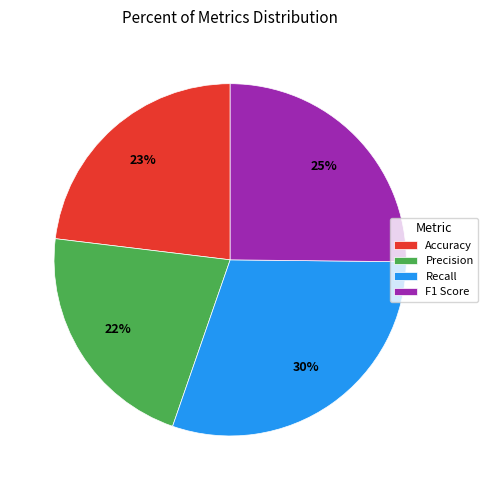

Which has a higher value, Accuracy or Precision?

Accuracy